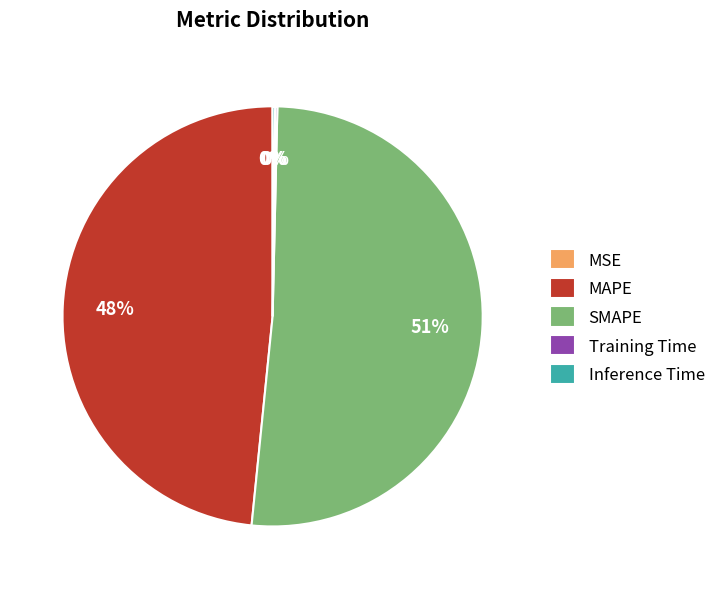

To the nearest percent, what portion does MAPE represent?

48%